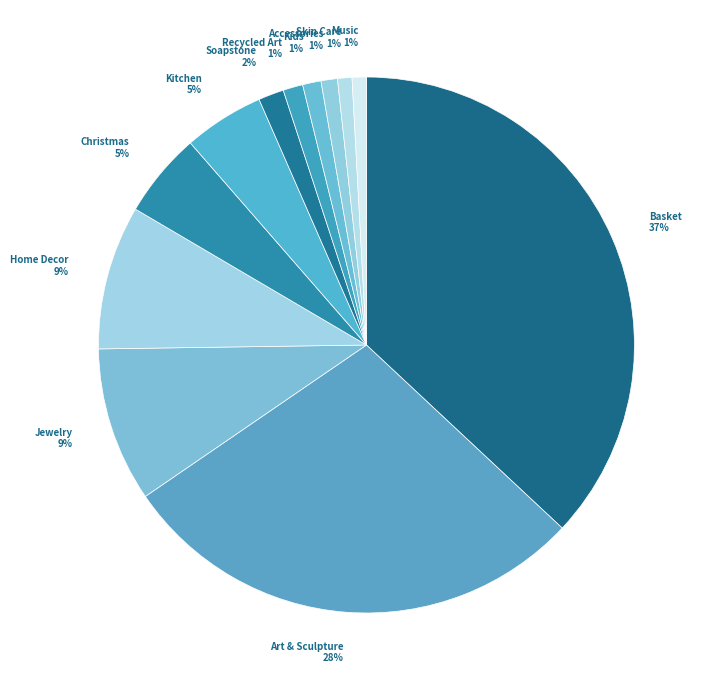

To the nearest percent, what portion does Accessories represent?

1%